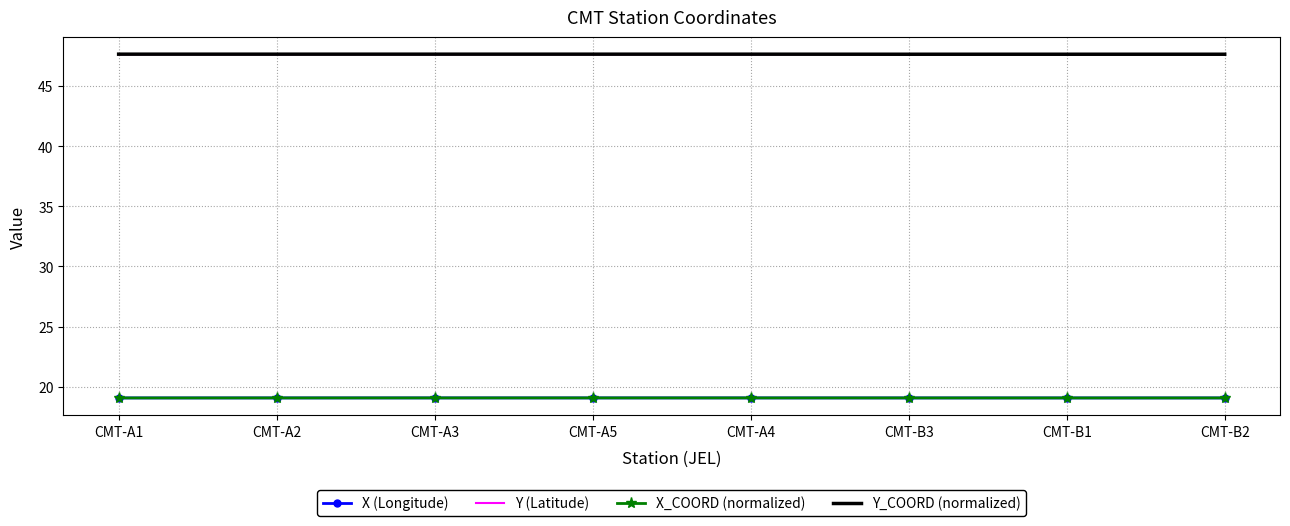

True or false: X_COORD (normalized) and Y_COORD (normalized) intersect in this chart.

False